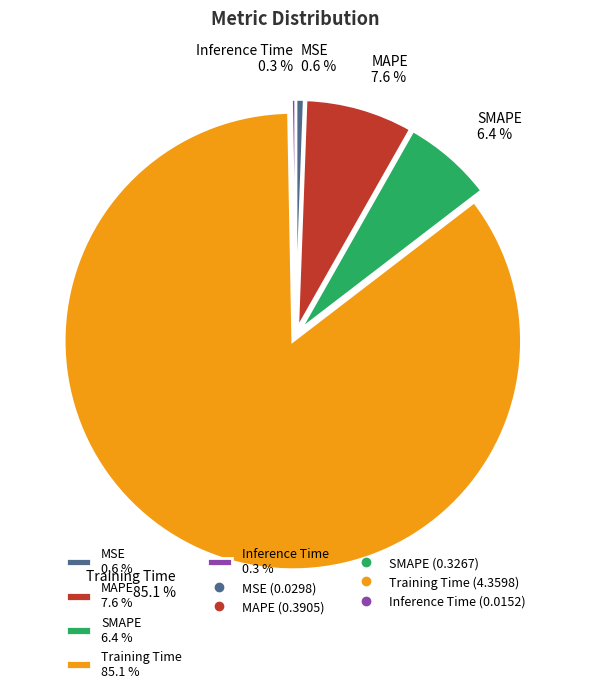

Which has a higher value, Training Time or Inference Time?

Training Time